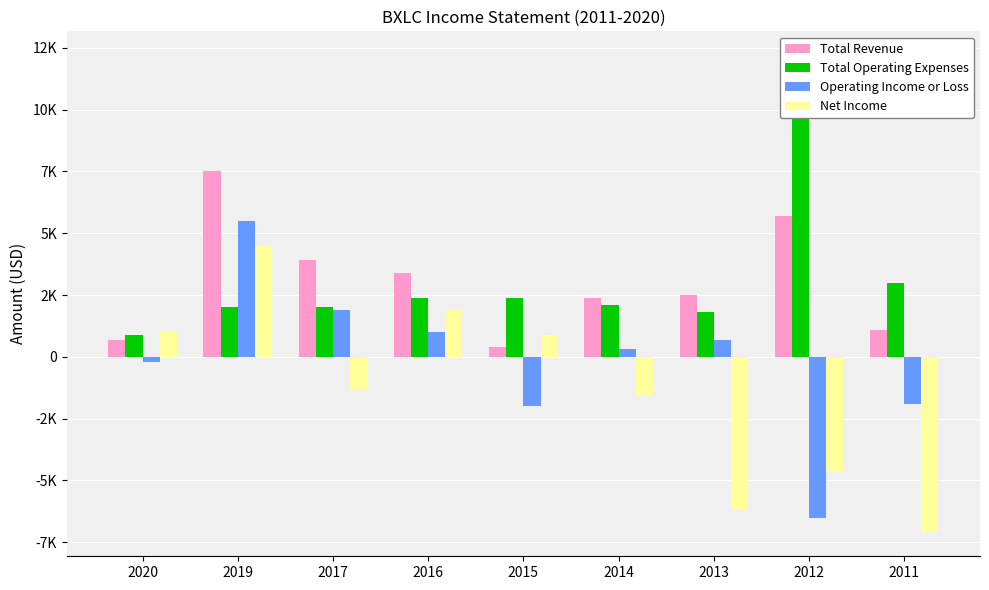

What is the approximate value of Total Operating Expenses at 2020, to the nearest 50?

900